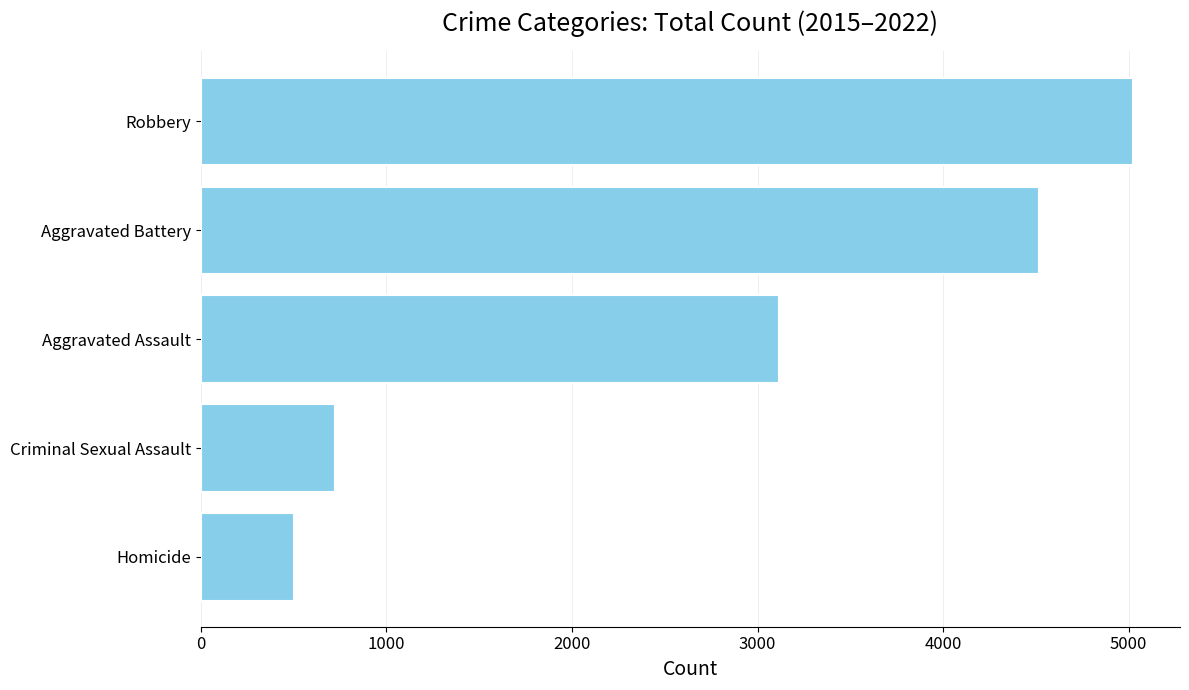

At which label is the value closest to 2763?

Aggravated Assault